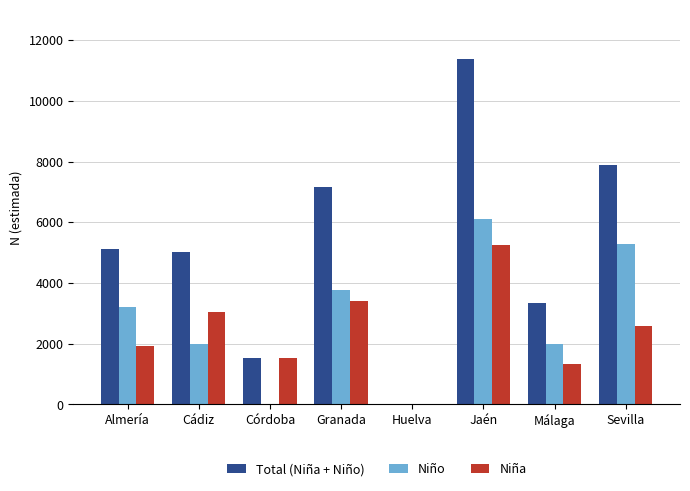

Between Granada and Jaén, which series saw the biggest shift?

Total (Niña + Niño)